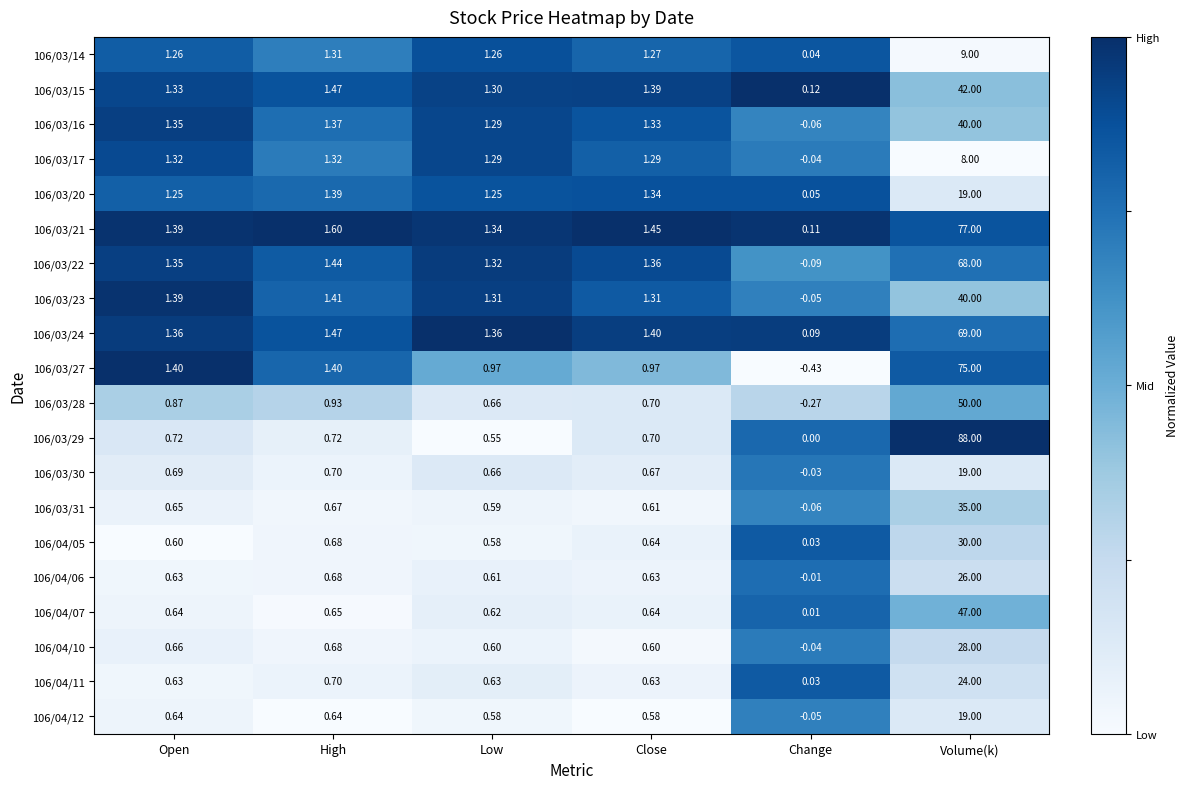

At which label does 106/03/21 reach its minimum?

Change